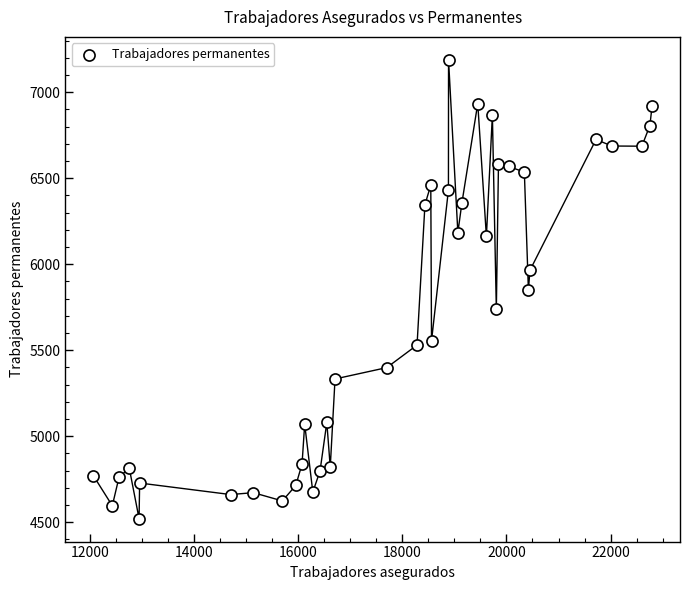

What is the range of Y values (max minus min)?

2667